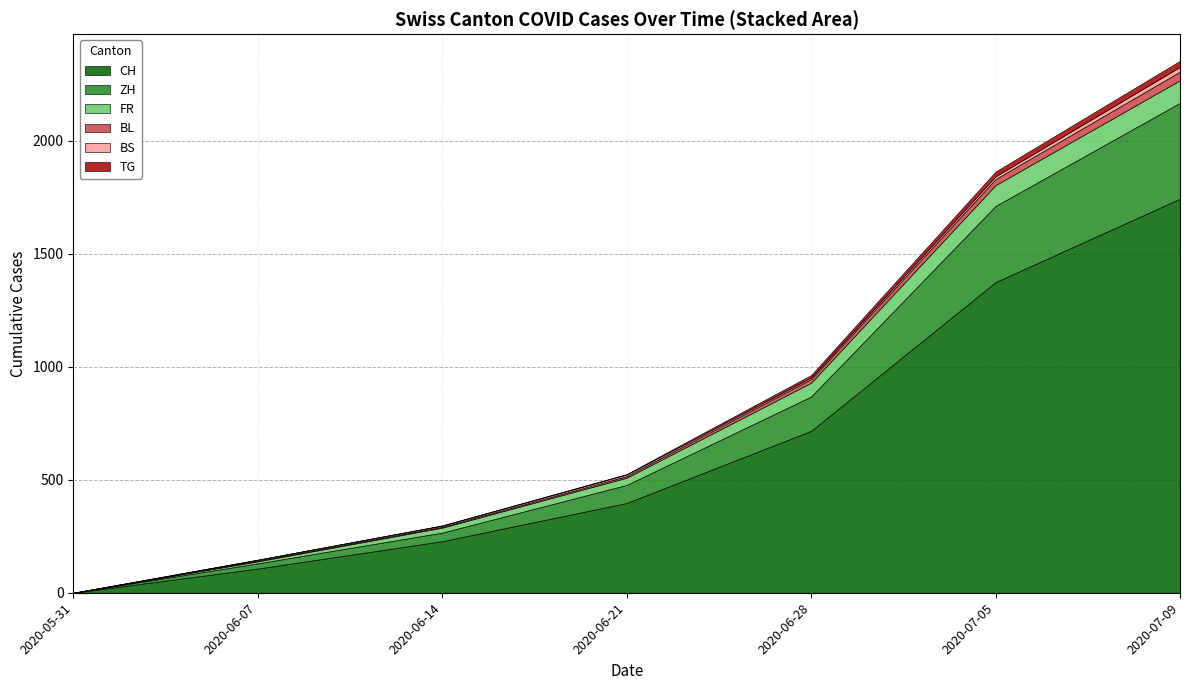

Which label corresponds to the smallest value in the chart?

2020-05-31